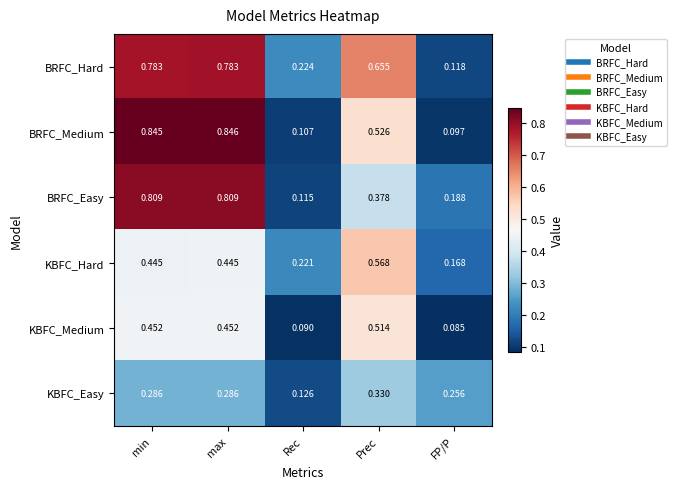

Which label corresponds to the largest value in the chart?

max